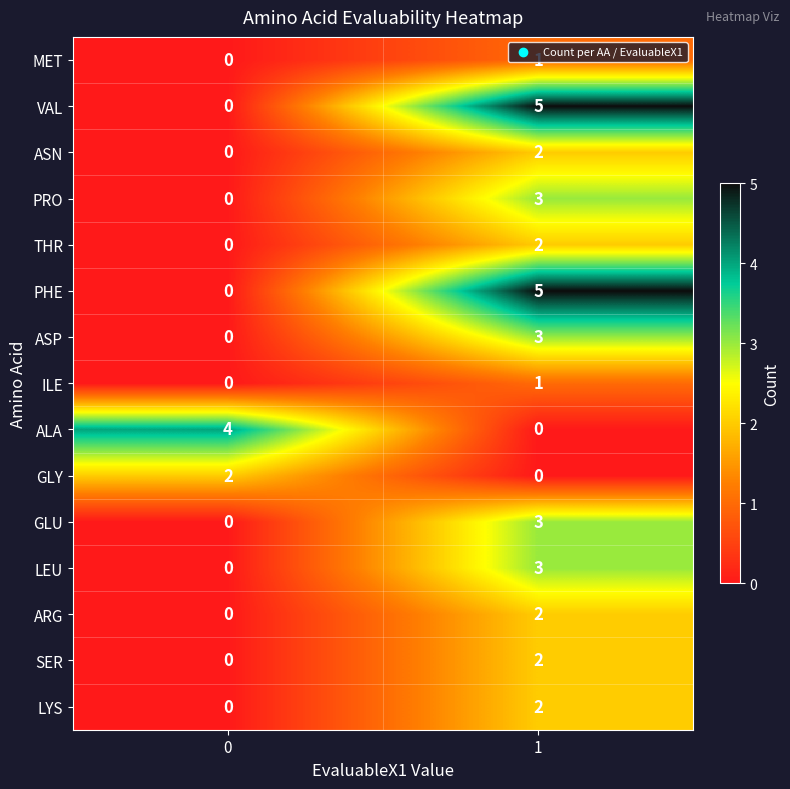

What is the total value across all series at 0?

6